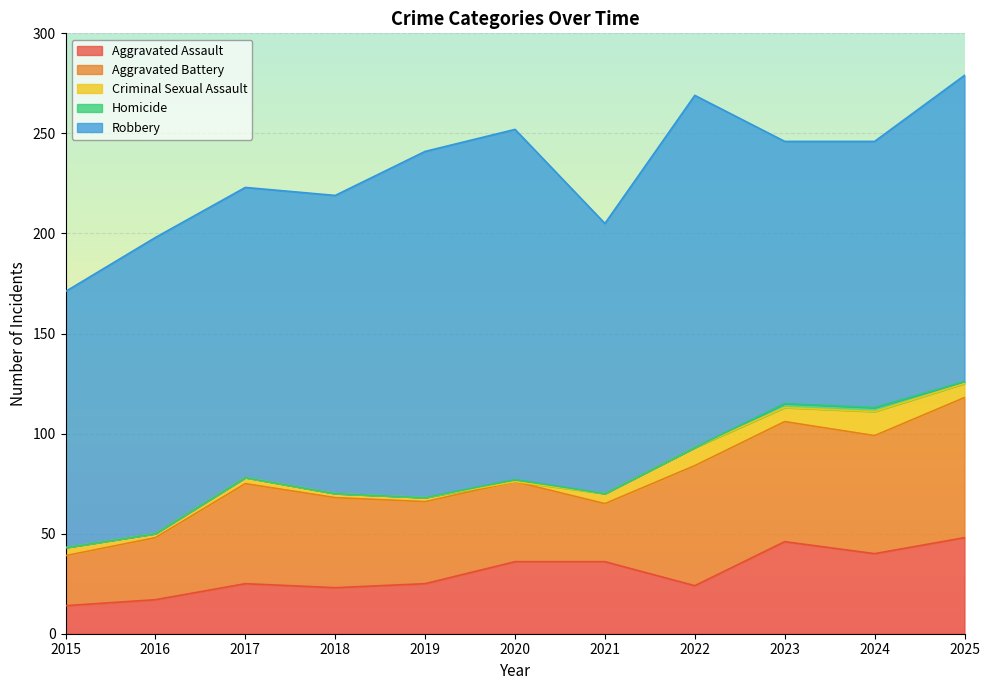

Reading left to right, transcribe all the data shown in this chart.

Aggravated Assault: 2015=14	2016=17	2017=25	2018=23	2019=25	2020=36	2021=36	2022=24	2023=46	2024=40	2025=48
Aggravated Battery: 2015=25	2016=31	2017=50	2018=45	2019=41	2020=40	2021=29	2022=60	2023=60	2024=59	2025=70
Criminal Sexual Assault: 2015=4	2016=2	2017=3	2018=2	2019=2	2020=0	2021=5	2022=9	2023=7	2024=12	2025=7
Homicide: 2015=0	2016=0	2017=0	2018=0	2019=0	2020=1	2021=0	2022=0	2023=2	2024=2	2025=1
Robbery: 2015=128	2016=148	2017=145	2018=149	2019=173	2020=175	2021=135	2022=176	2023=131	2024=133	2025=153